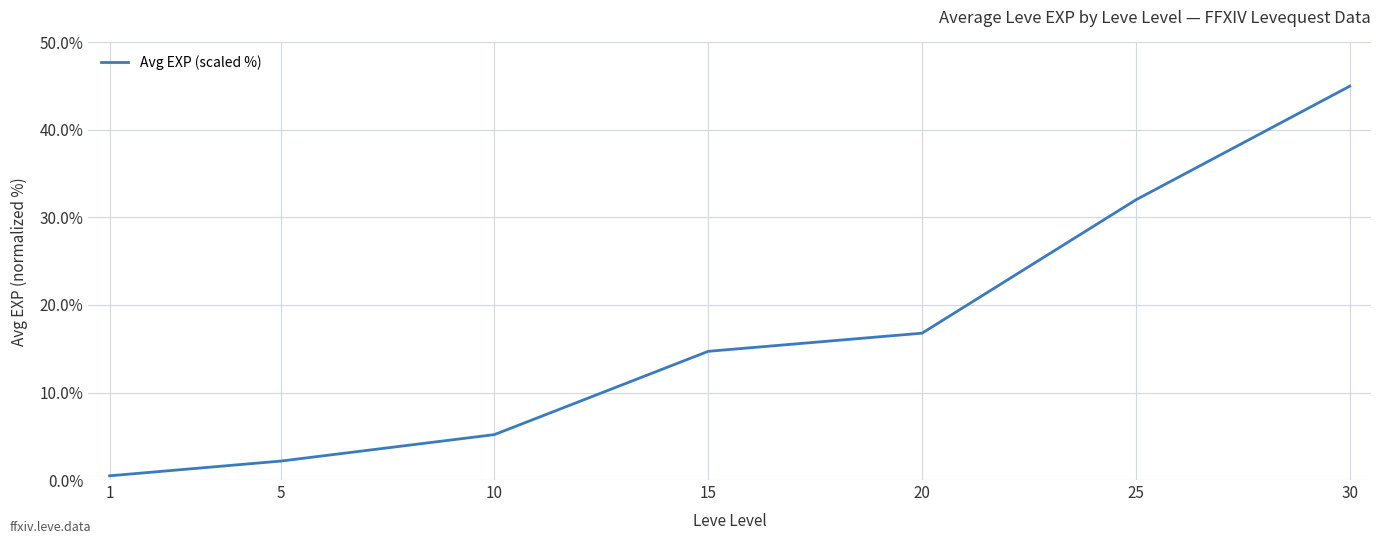

List the labels in order of value, smallest first.

1, 5, 10, 15, 20, 25, 30